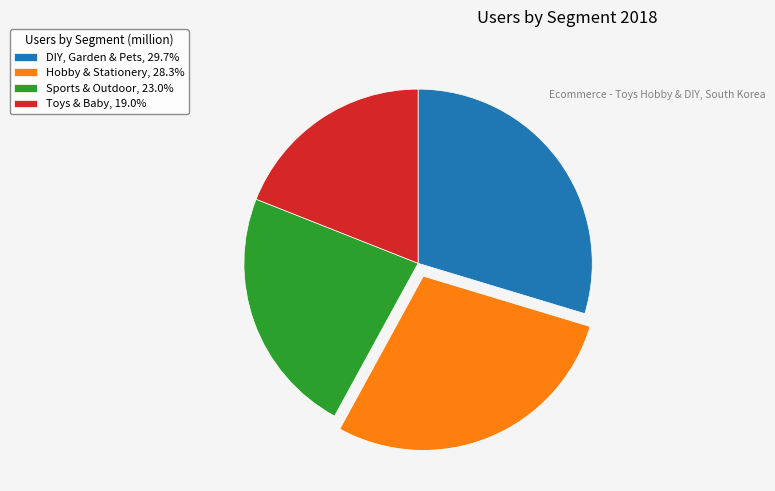

Which has a higher value, Toys & Baby or DIY, Garden & Pets?

DIY, Garden & Pets